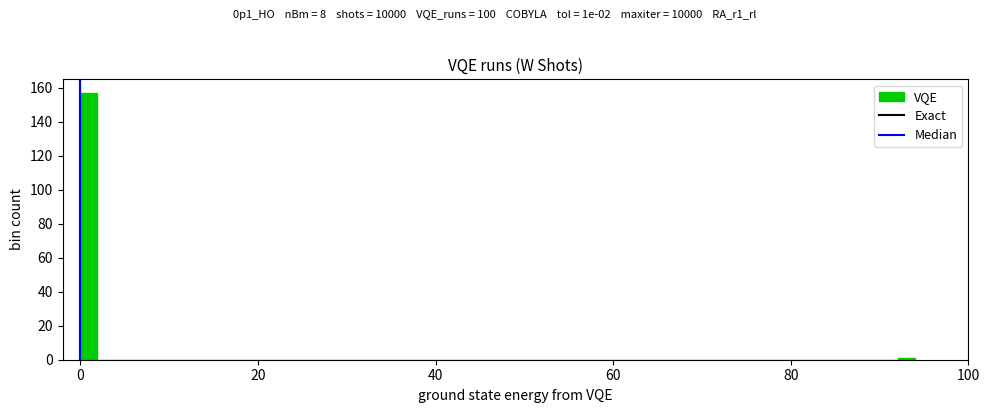

Read against the x-axis, roughly where is the centre of the tallest bar?

0